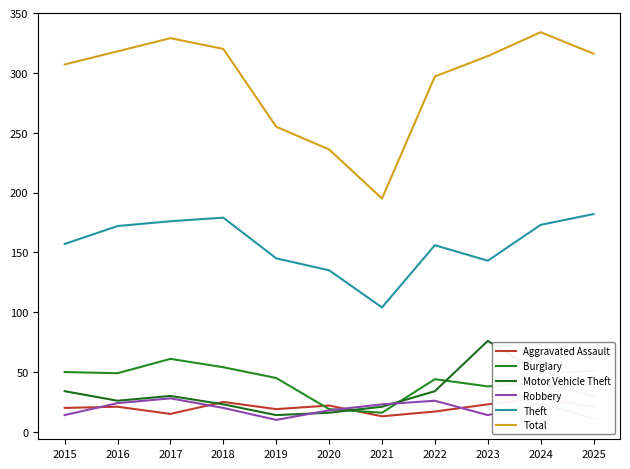

What is the sum of all Theft values?

1722